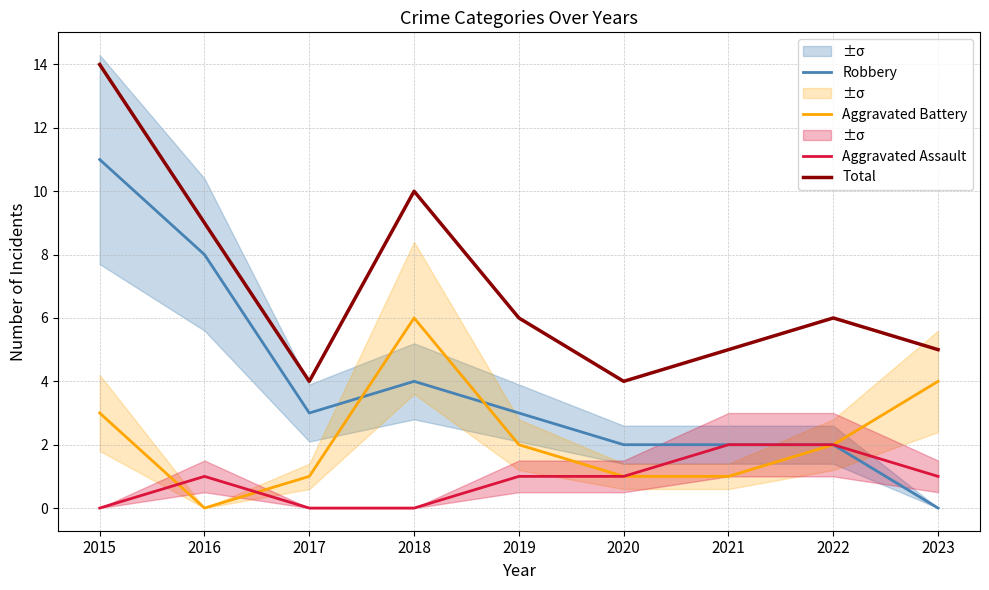

How many values in the Aggravated Assault series exceed 1?

2